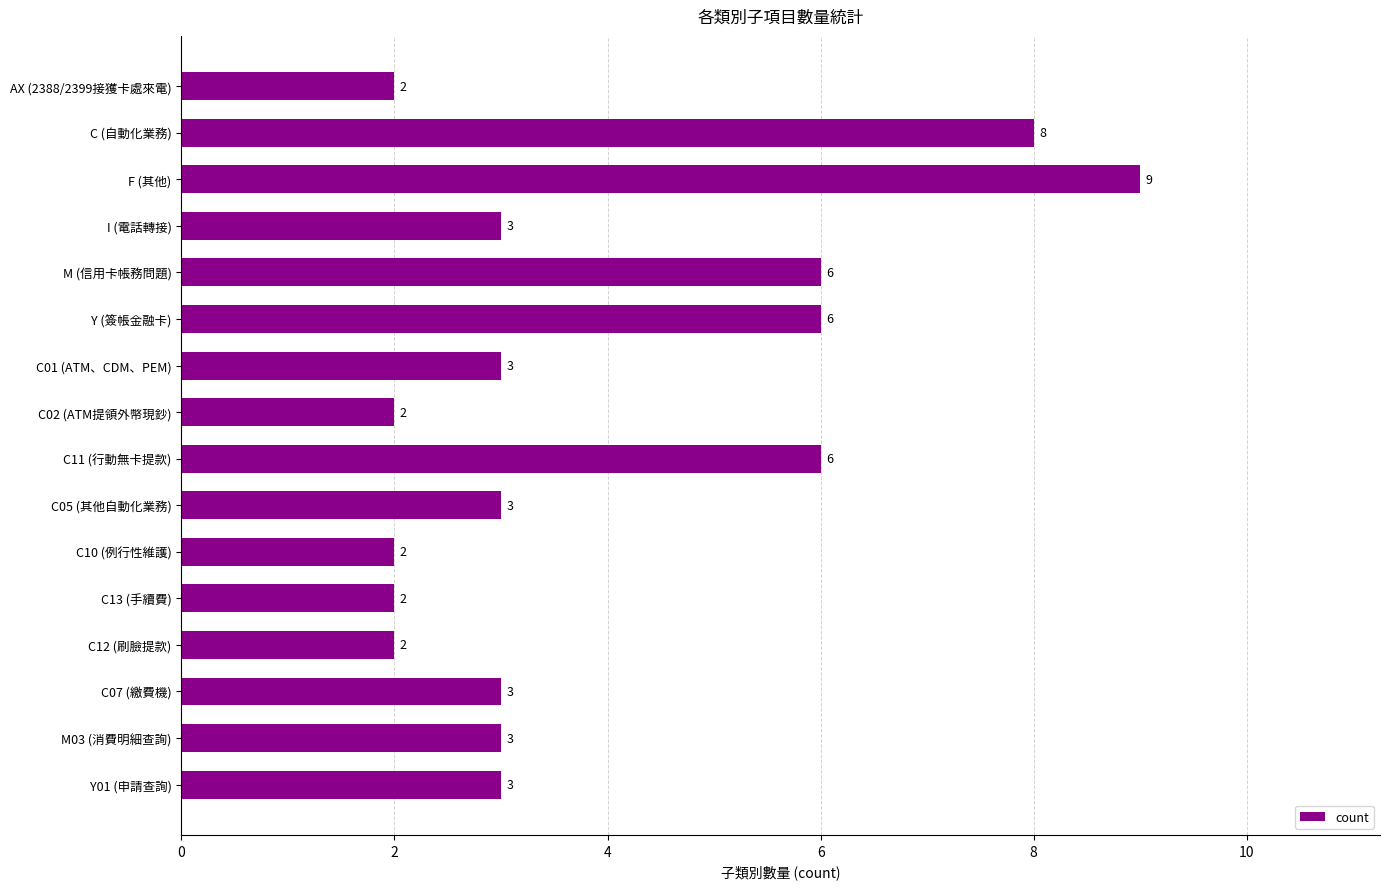

Is it true that the value at AX (2388/2399接獲卡處來電) is 1?

False